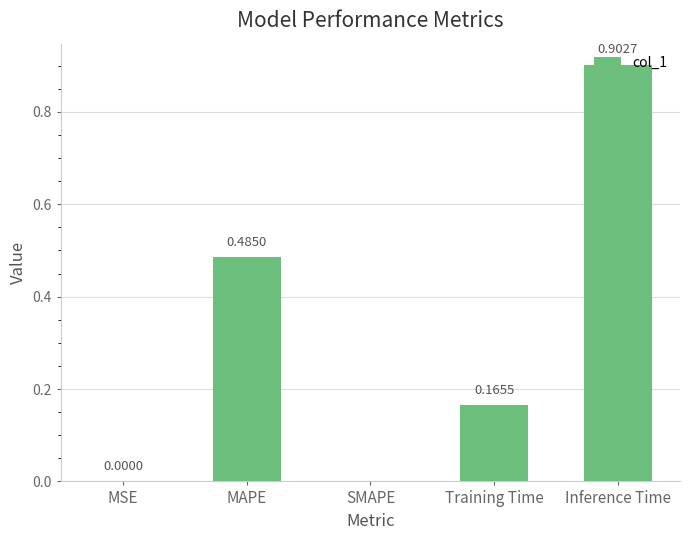

What is the sum of the values at Inference Time and MSE?

0.9